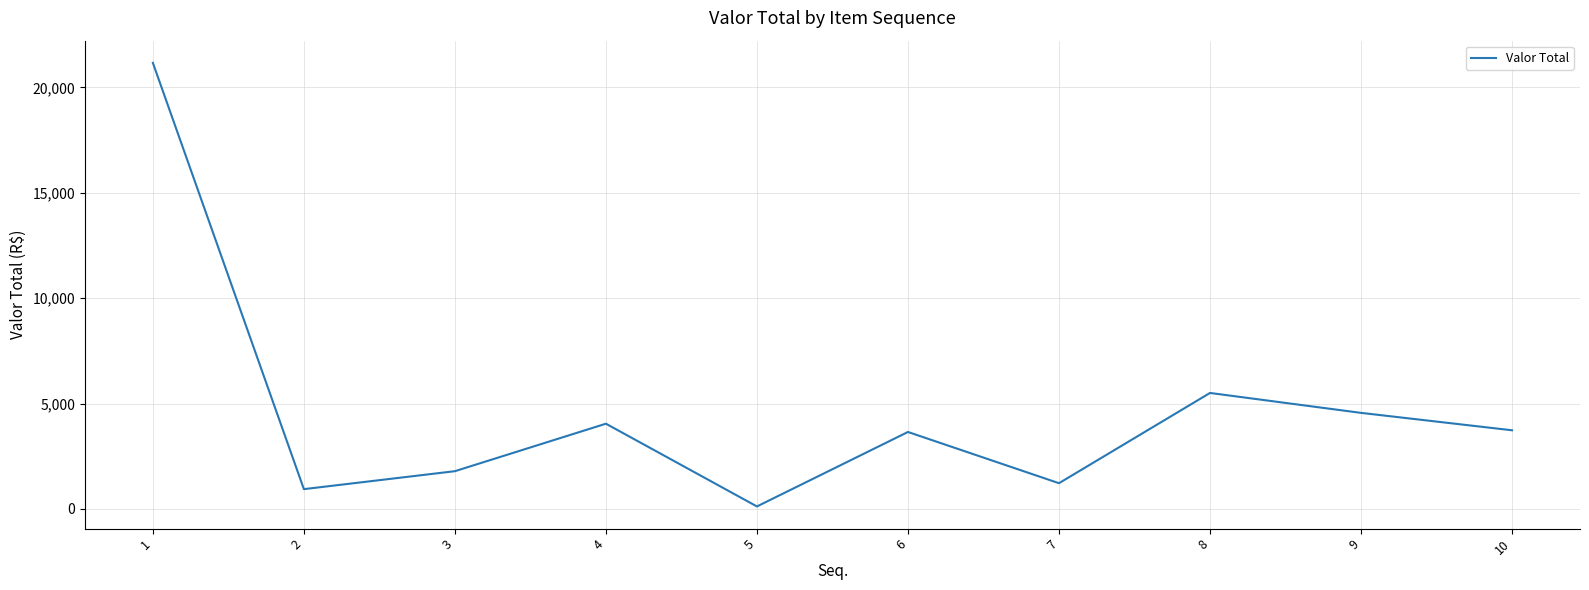

What is the greatest value displayed?

21170.0